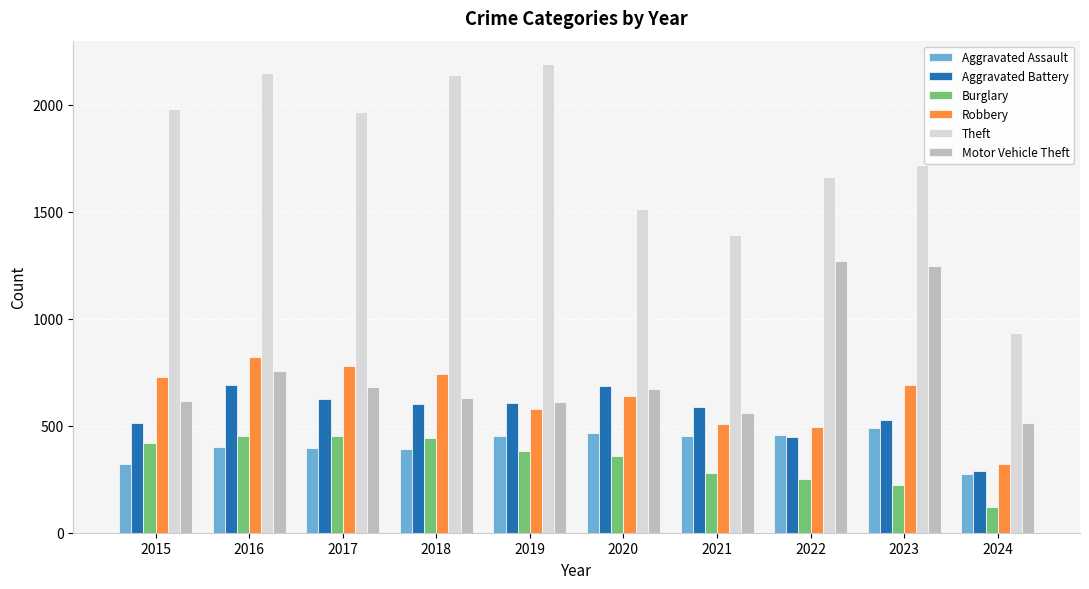

What is the spread (max minus min) of values at 2024?

813